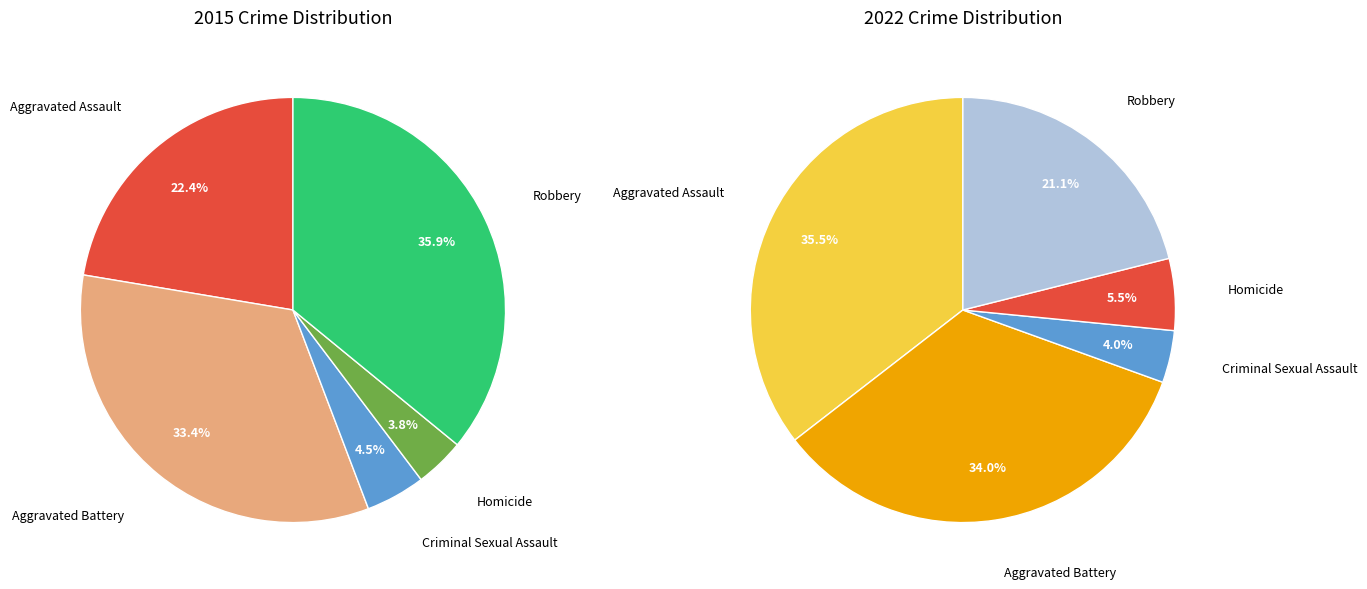

The values_2015 slice represents 22% of the pie. True or false?

True